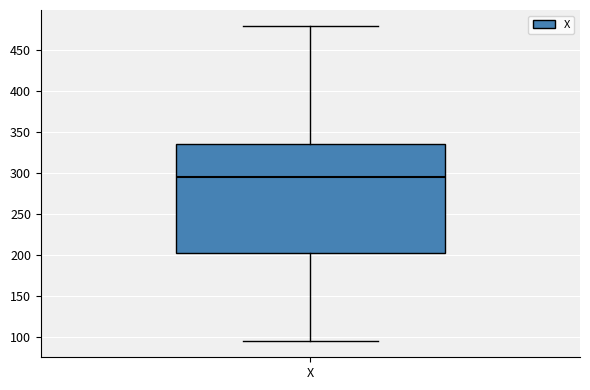

Transcribe this box plot: give where the median line is, the range the box spans, and where the two whiskers end, as read against the y-axis. The values are not printed on the chart, so give them approximately, as read against the axis.

median 295, box 200 to 335, whiskers 95 to 480